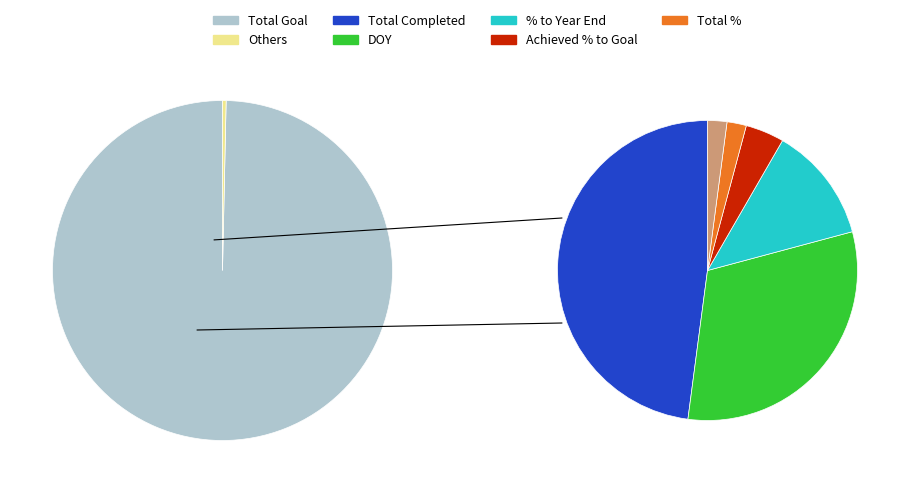

Which slice represents more than half of the pie?

Total Goal